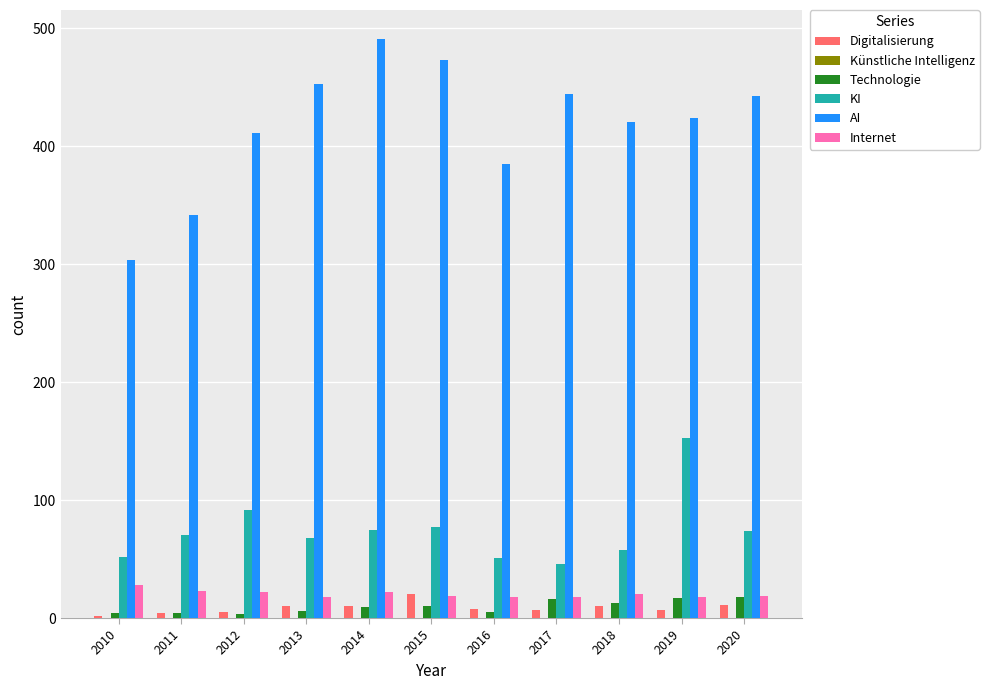

True or false: Technologie has a value of 9 at 2014.

True